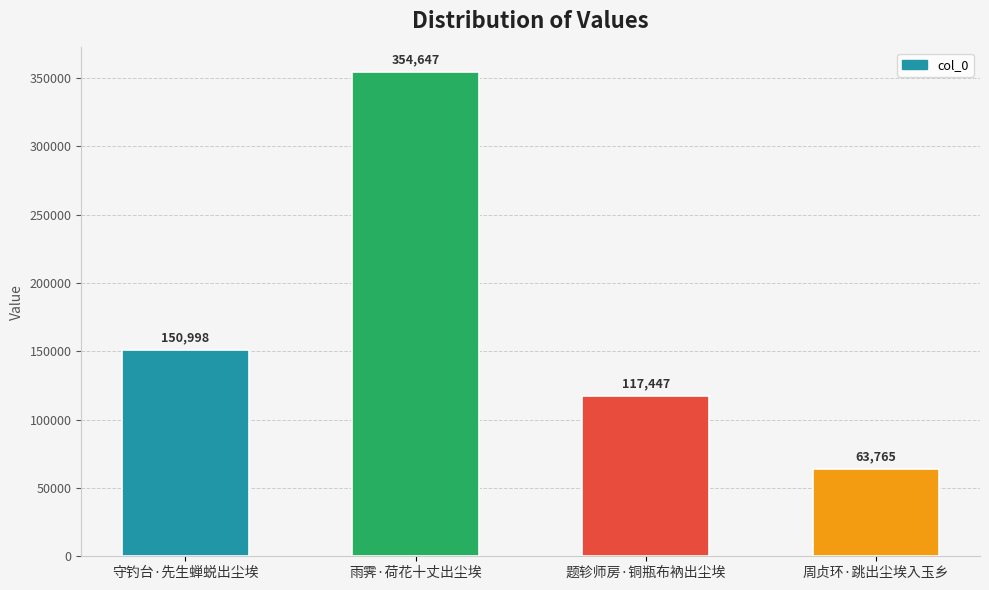

What is the change in value from 守钓台·先生蝉蜕出尘埃 to 周贞环·跳出尘埃入玉乡?

-87233